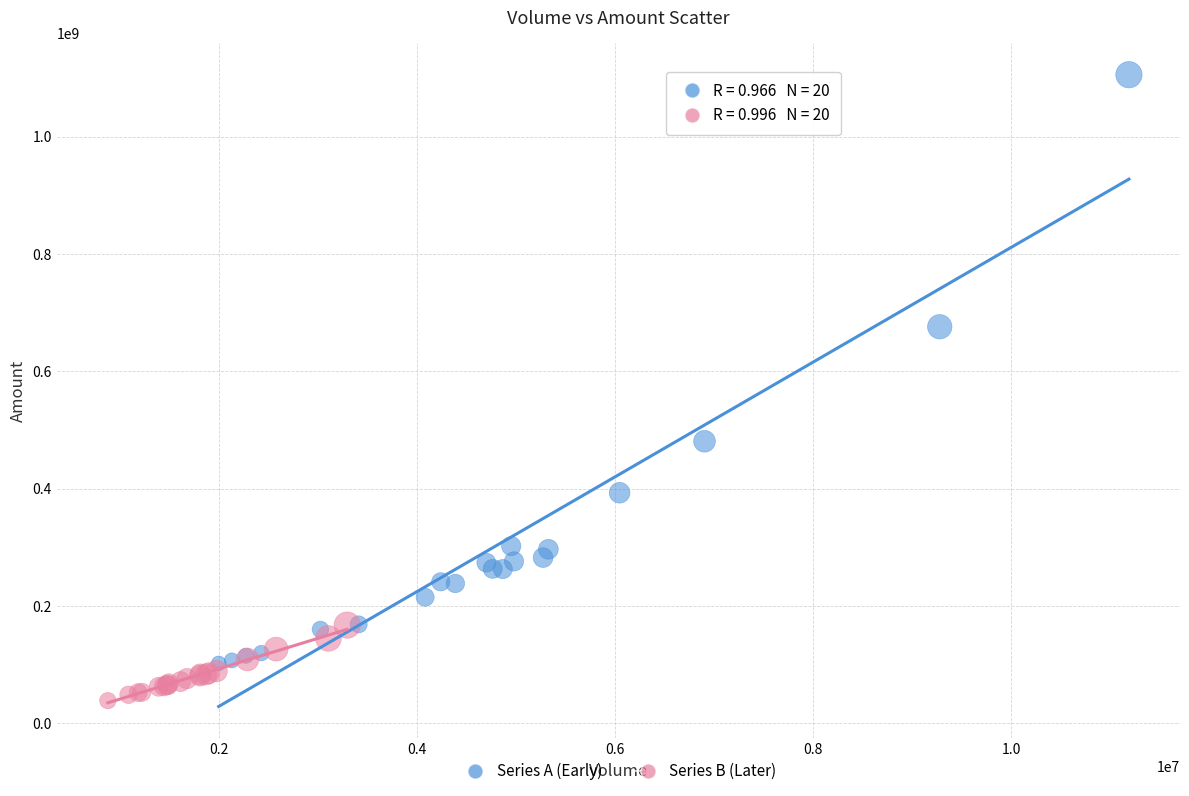

Which series has the largest Y range (max minus min)?

Series A (Early)